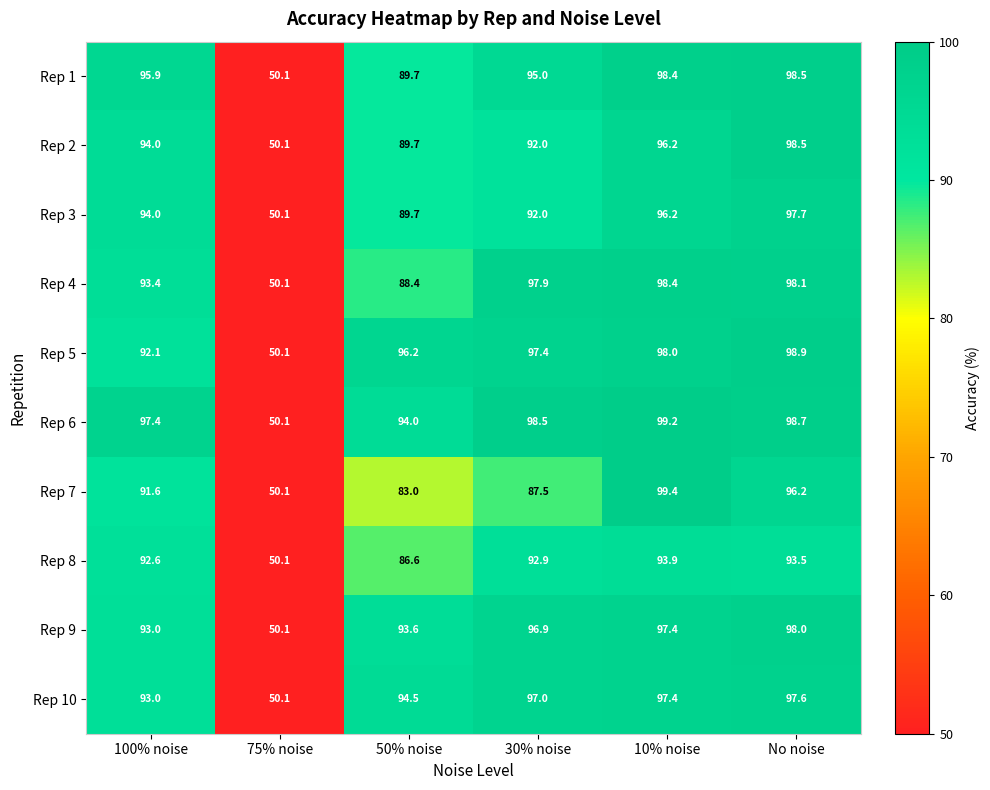

What is the sum of the Rep 9 values at 75% noise and 30% noise?

147.0